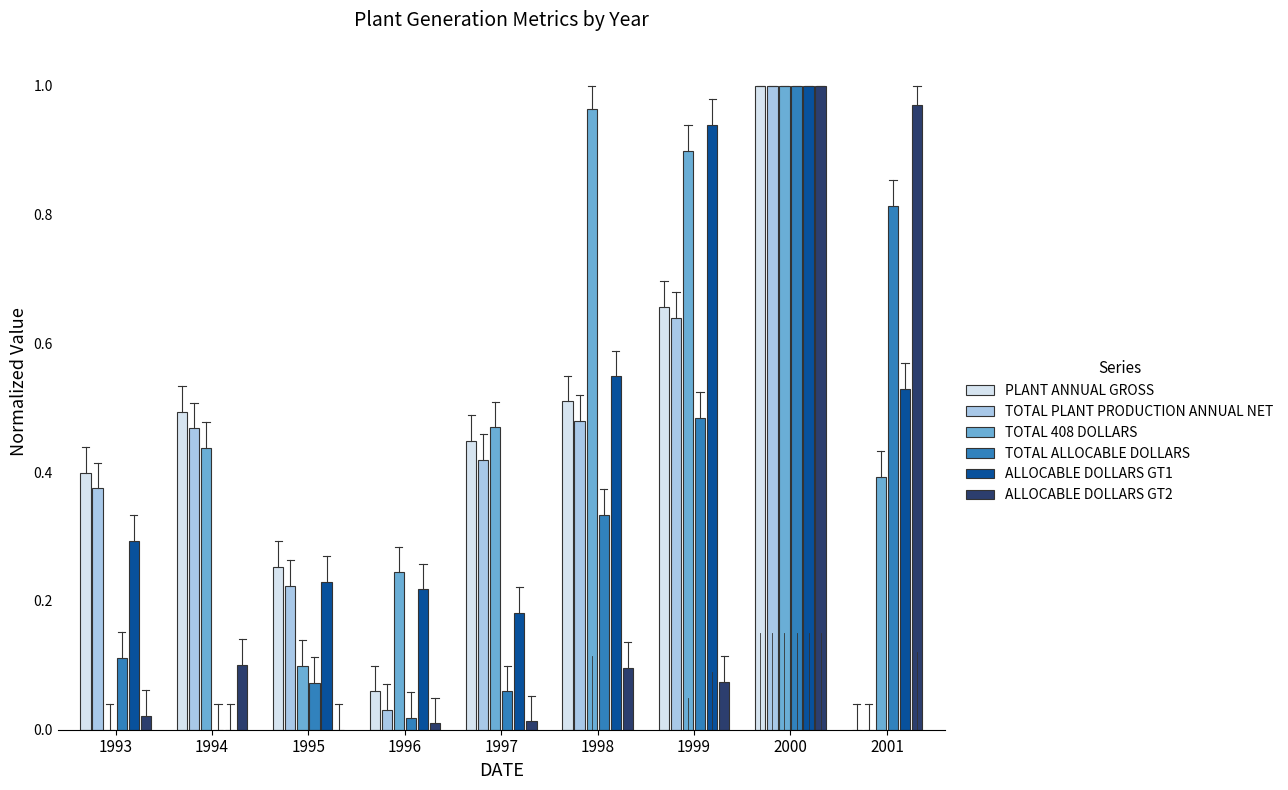

Are the bars horizontal?

No